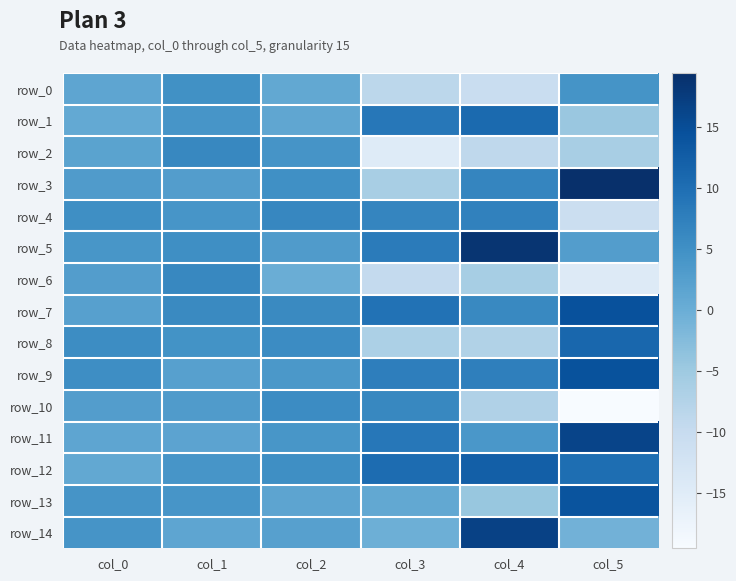

Where is row_6 nearest to the value -4?

col_4